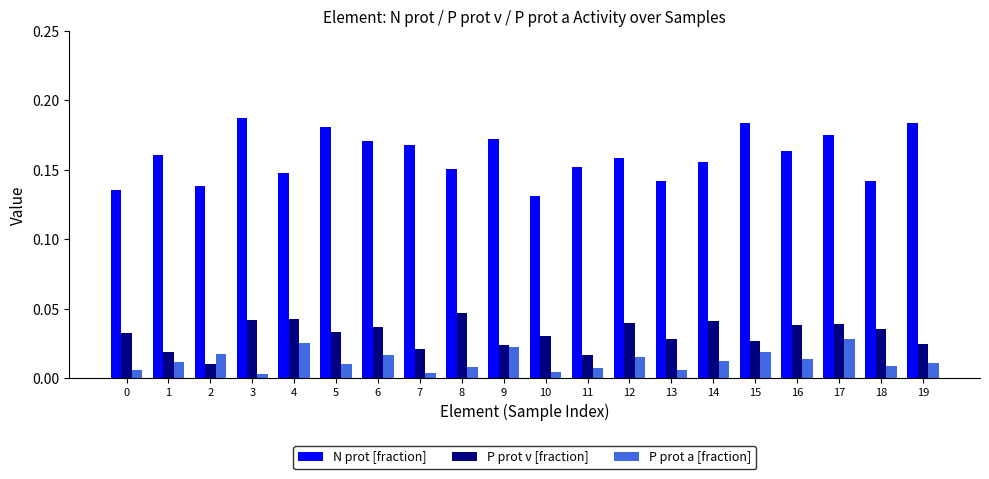

Which series has the largest range (max minus min)?

N prot [fraction]